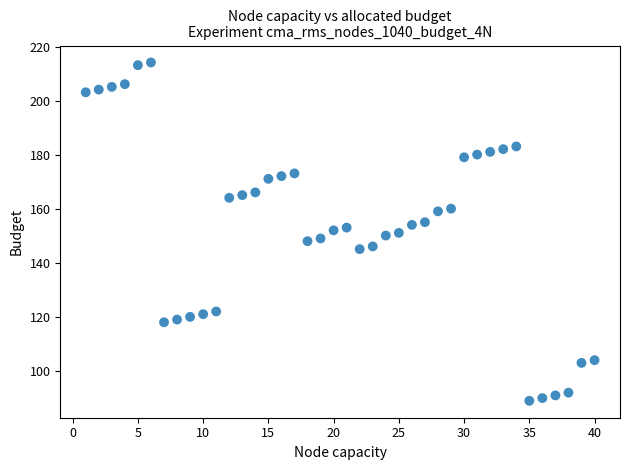

What is the range of X values (max minus min)?

39.0